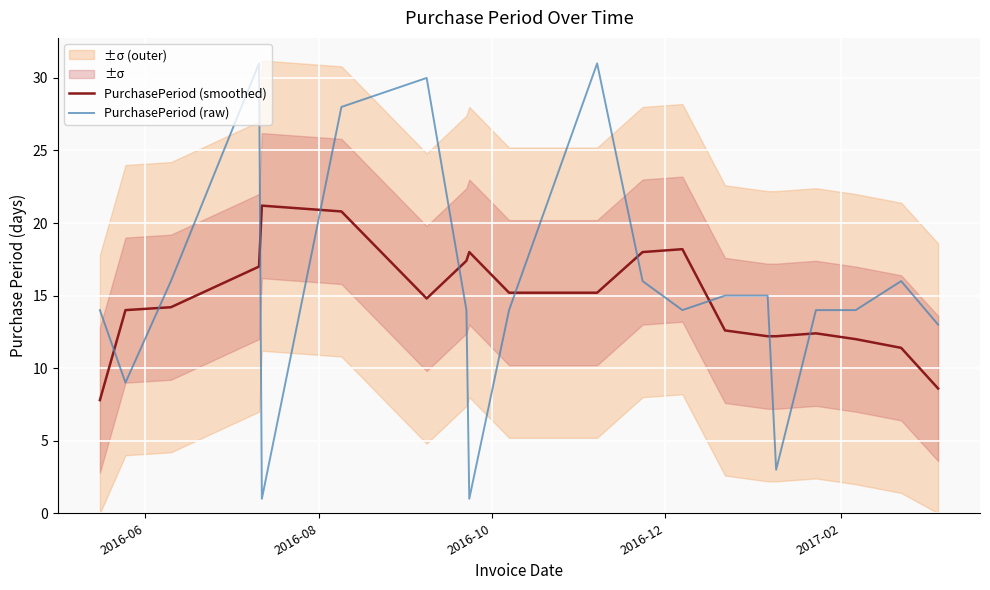

What are all the series names shown in the legend?

PurchasePeriod (smoothed), PurchasePeriod (raw)